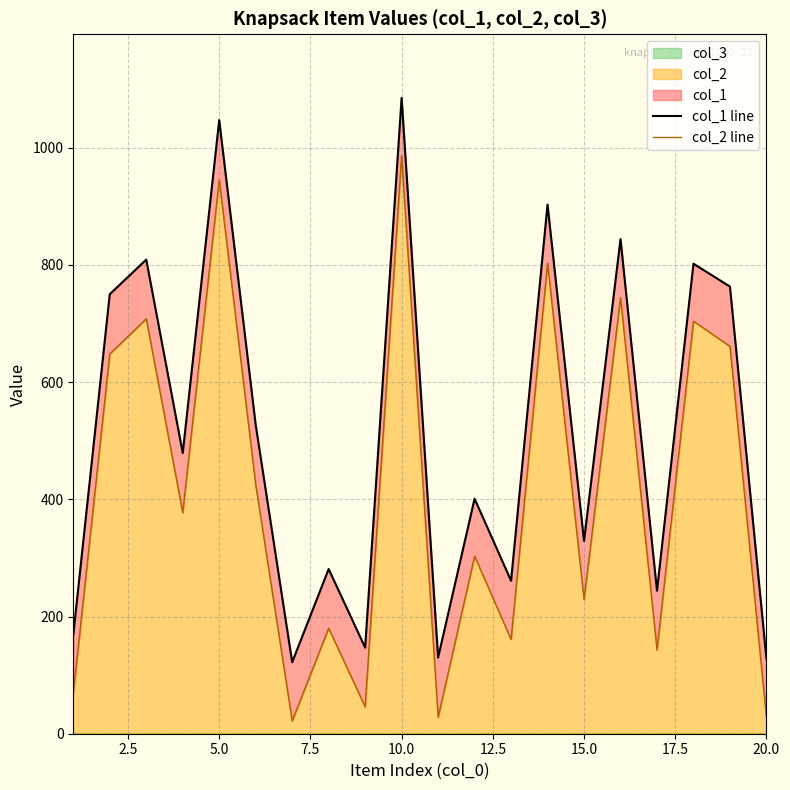

The value of col_2 at 10.0 is 986. True or false?

True